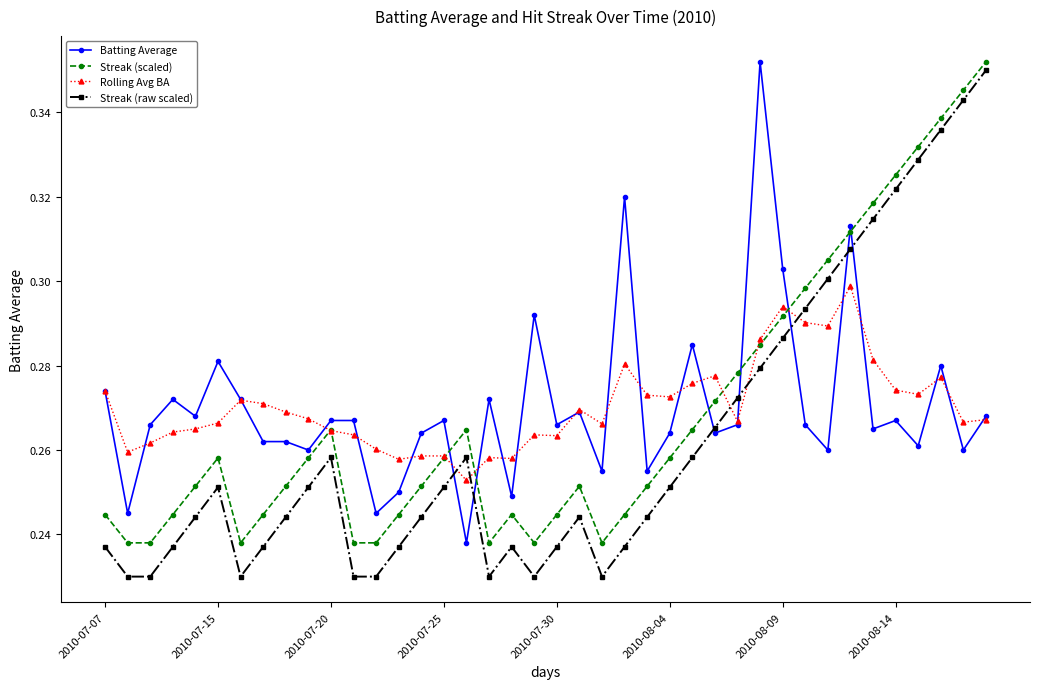

In Streak (scaled), how many points are higher than both neighbors (excluding endpoints)?

5